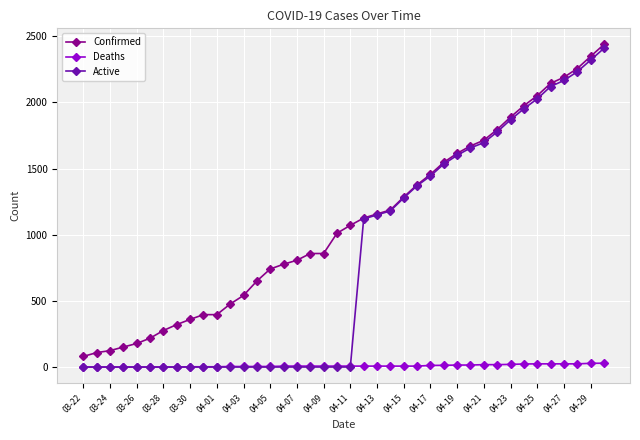

How many lines are shown in the chart?

3